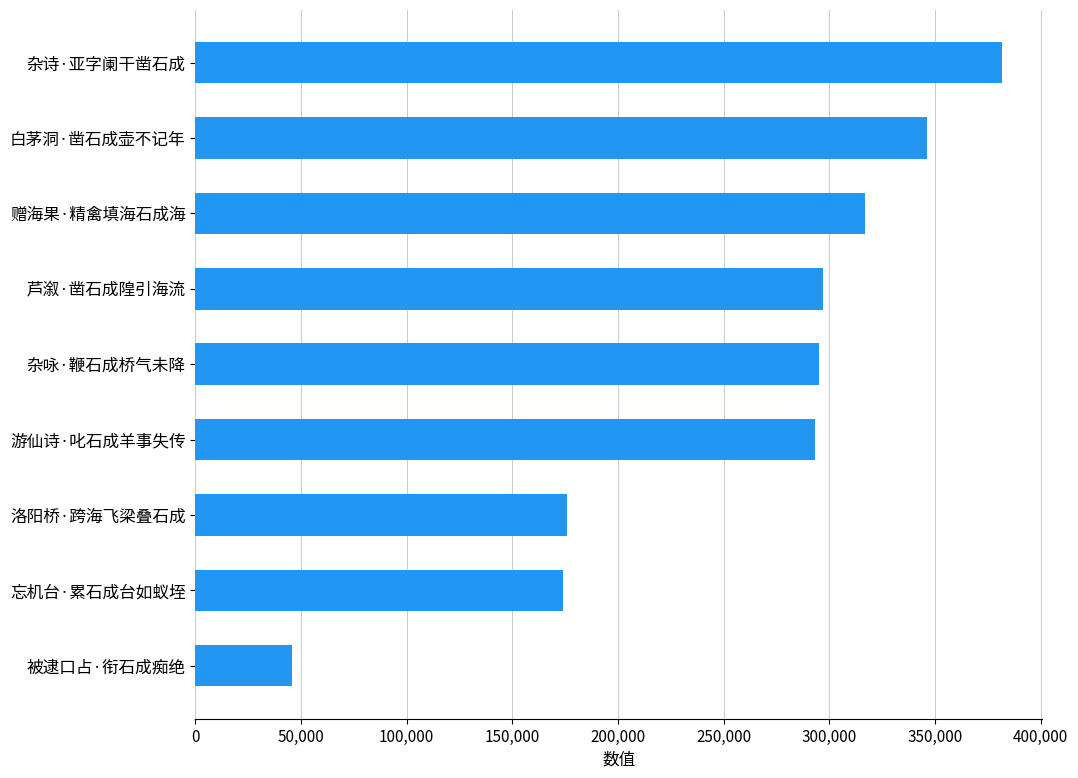

Reading bottom to top, transcribe all the data shown in this chart.

被逮口占·衔石成痴绝=45936	忘机台·累石成台如蚁垤=173913	洛阳桥·跨海飞梁叠石成=175673	游仙诗·叱石成羊事失传=293198	杂咏·鞭石成桥气未降=295146	芦溆·凿石成隍引海流=297086	赠海果·精禽填海石成海=316824	白茅洞·凿石成壶不记年=346085	杂诗·亚字阑干凿石成=381481